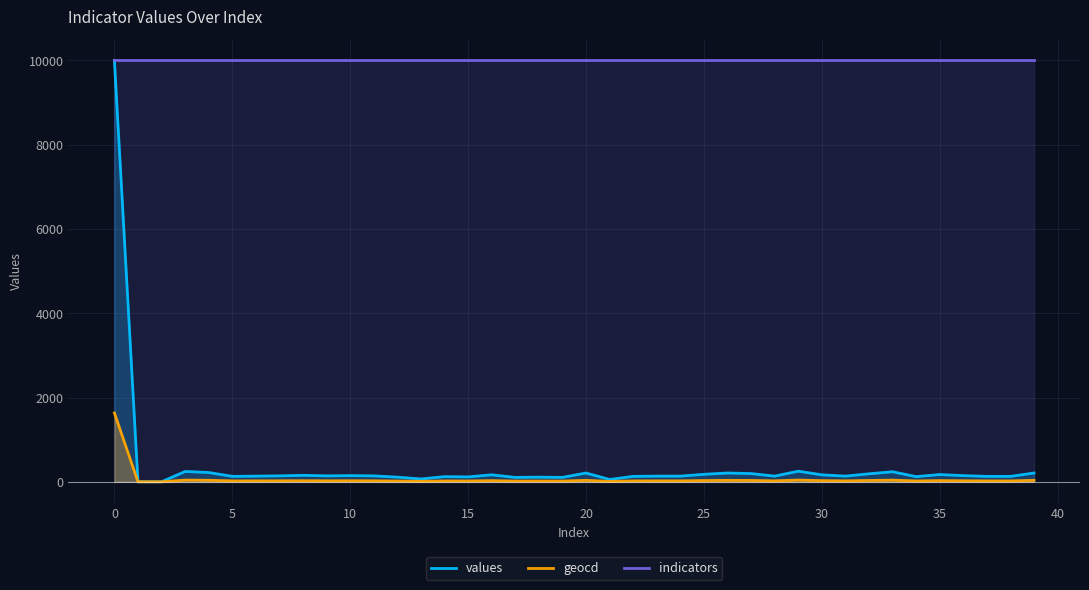

What is the lowest value of the indicators series?

10000